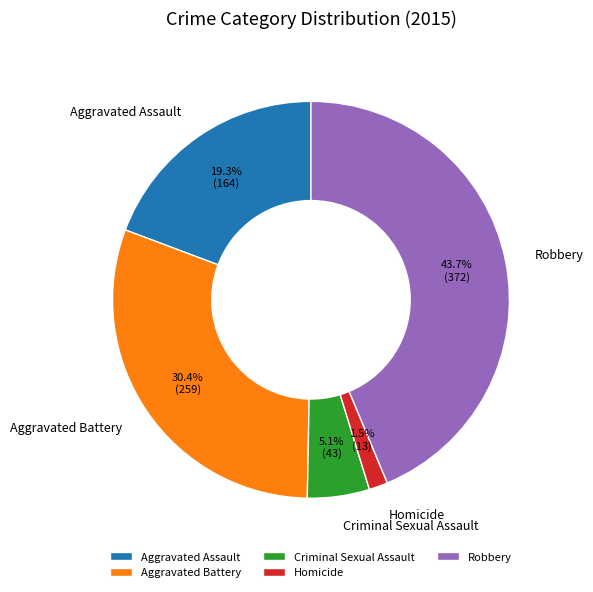

To the nearest percent, what percentage of the pie is Aggravated Battery?

30%